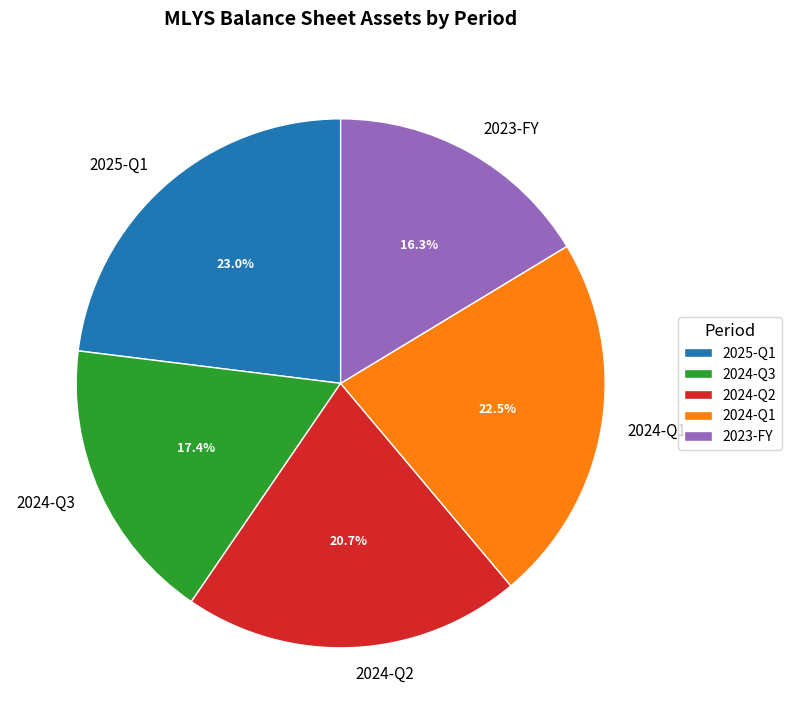

To the nearest percent, what is the combined percentage of 2024-Q2 and 2024-Q1?

43%